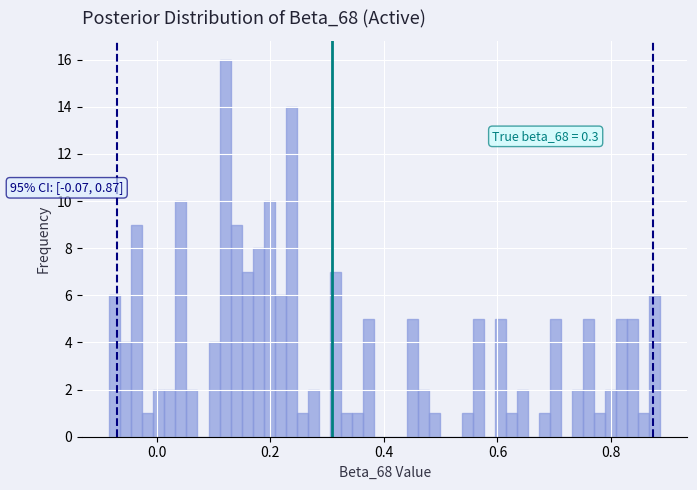

Around what value on the x-axis is the tallest bar? Give the approximate position of its centre, as read against the axis.

0.12